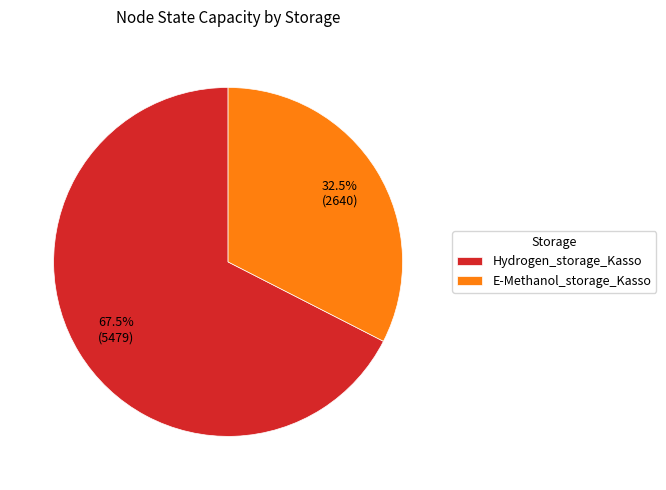

Which has a higher value, E-Methanol_storage_Kasso or Hydrogen_storage_Kasso?

Hydrogen_storage_Kasso